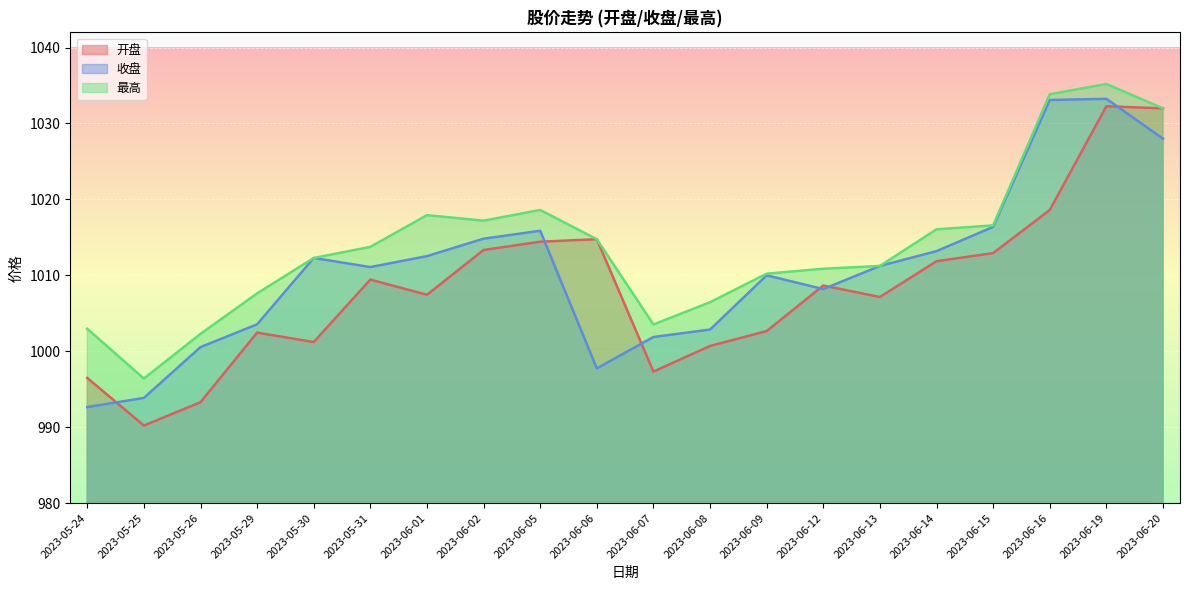

True or false: 最高 and 开盘 cross at least once.

False